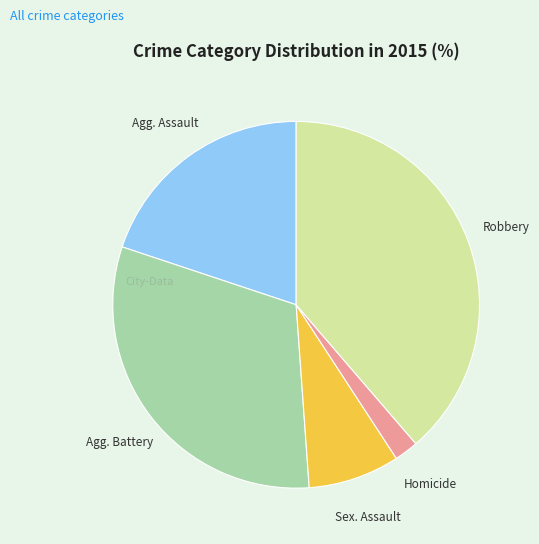

Is there a majority slice in this chart?

No